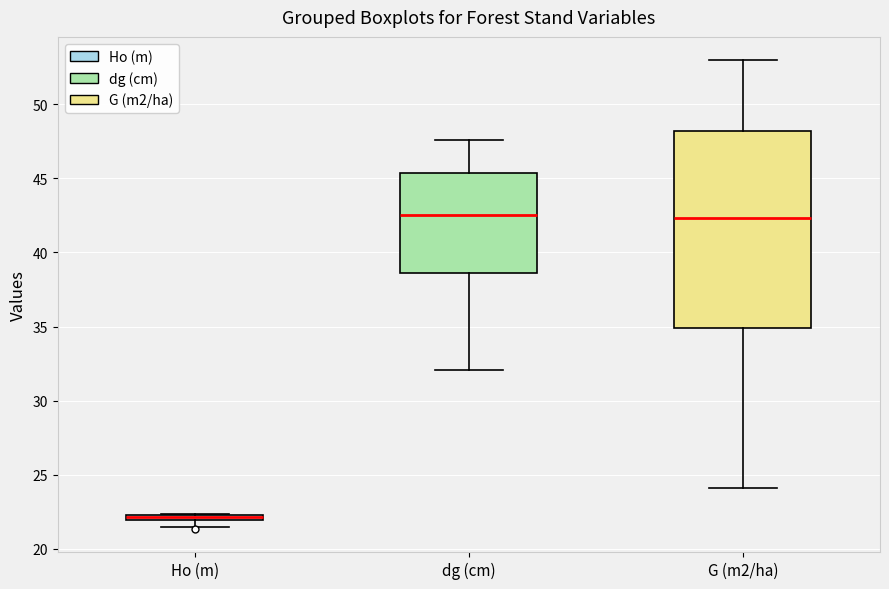

Comparing the boxes themselves (not the whiskers), which one is the tallest?

G (m2/ha)